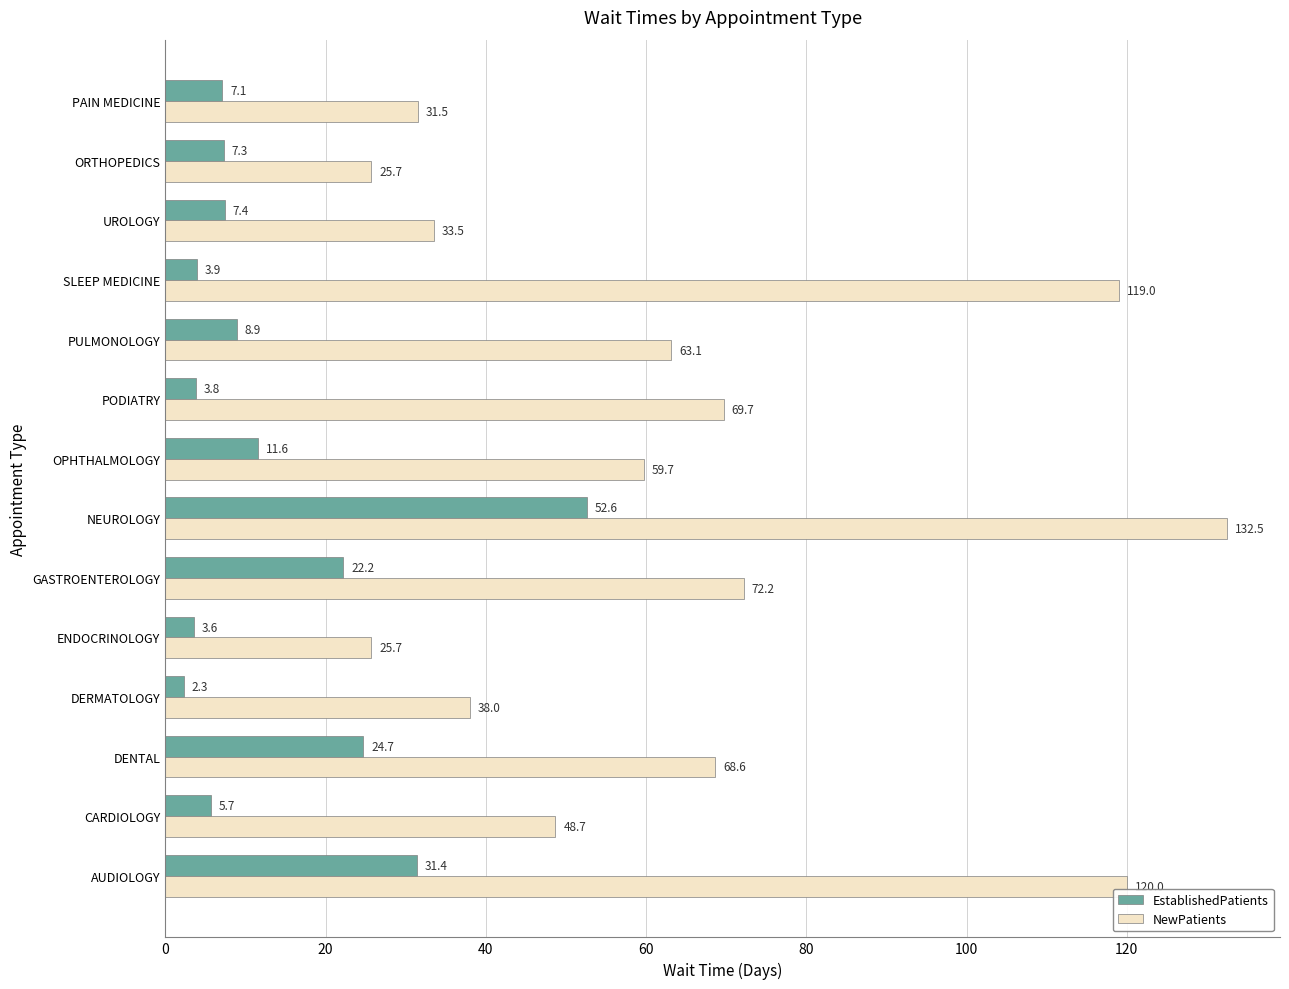

At which label does NewPatients reach its peak?

NEUROLOGY